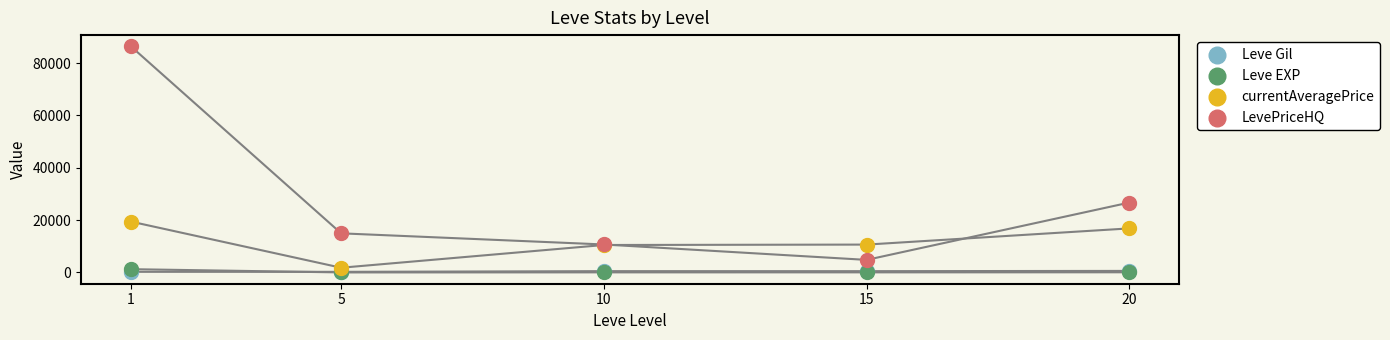

What are all the series names shown in the legend?

Leve Gil, Leve EXP, currentAveragePrice, LevePriceHQ